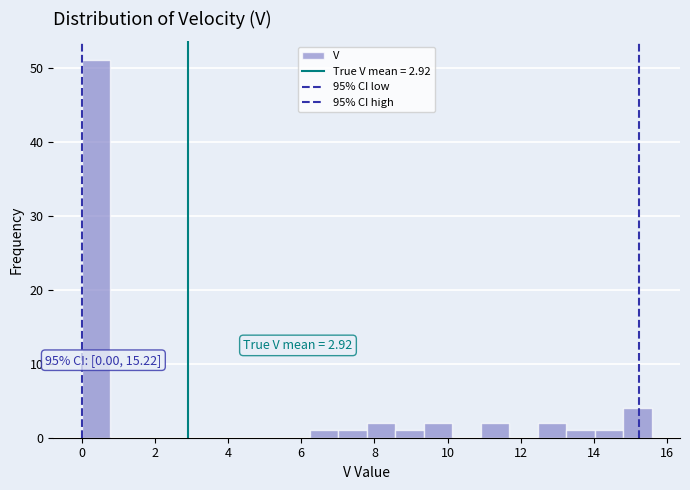

Around what value on the x-axis is the tallest bar? Give the approximate position of its centre, as read against the axis.

0.4